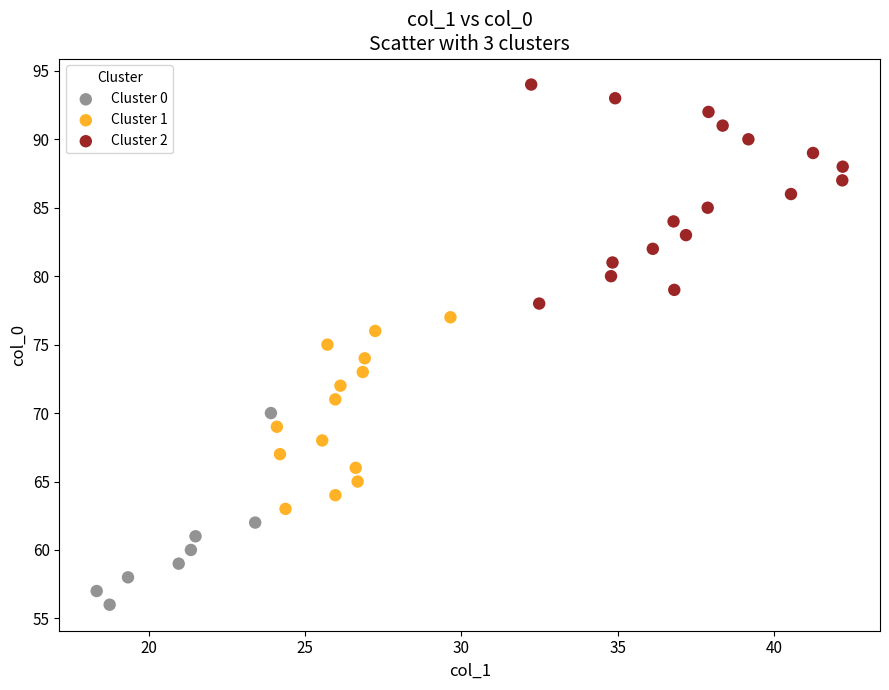

Which series reaches the minimum Y coordinate?

Cluster 0